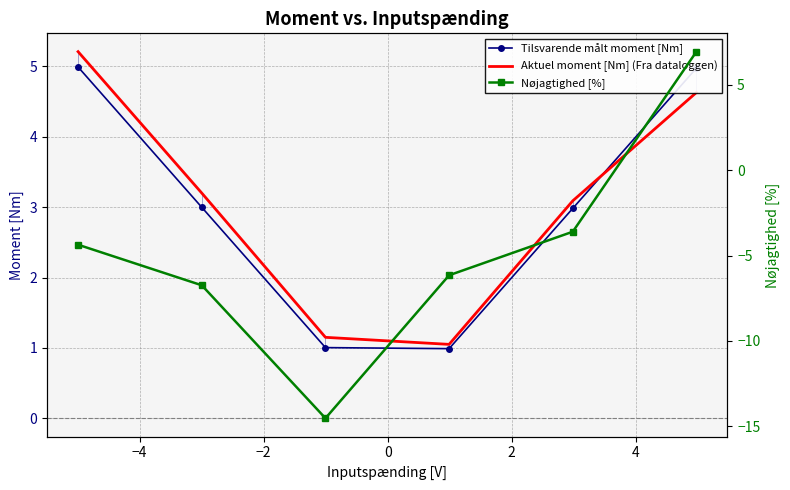

How many data points does each series have?

6